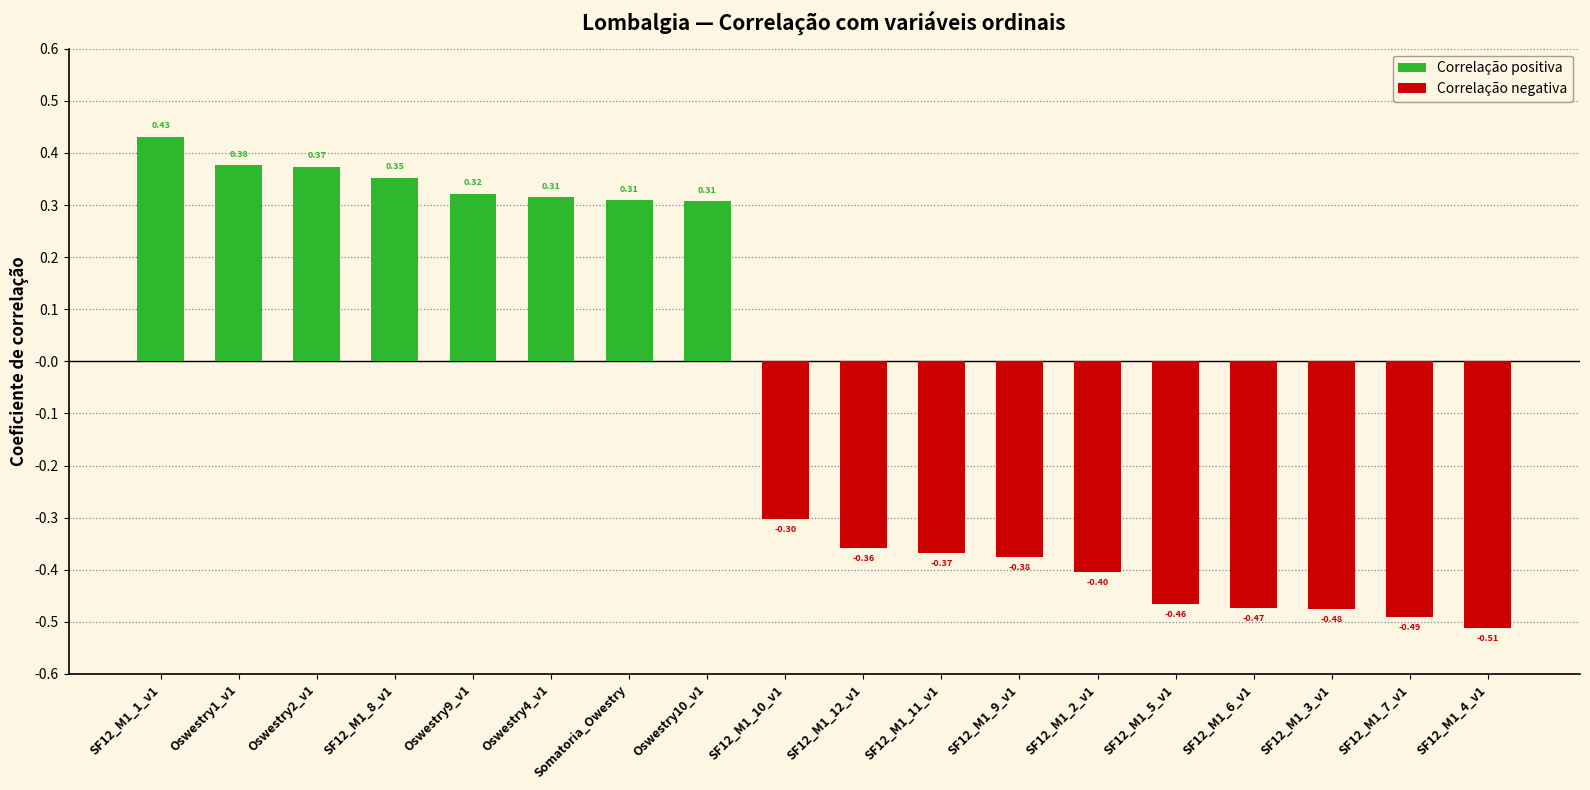

What is the label of the 18th bar from the right?

SF12_M1_1_v1